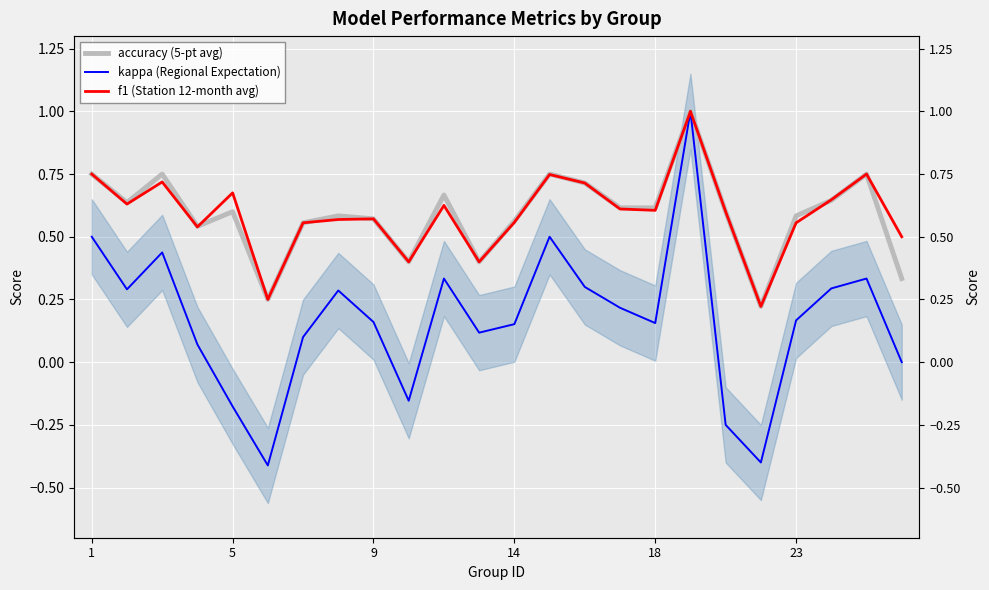

How many accuracy (5-pt avg) values are between 0 and 1?

24